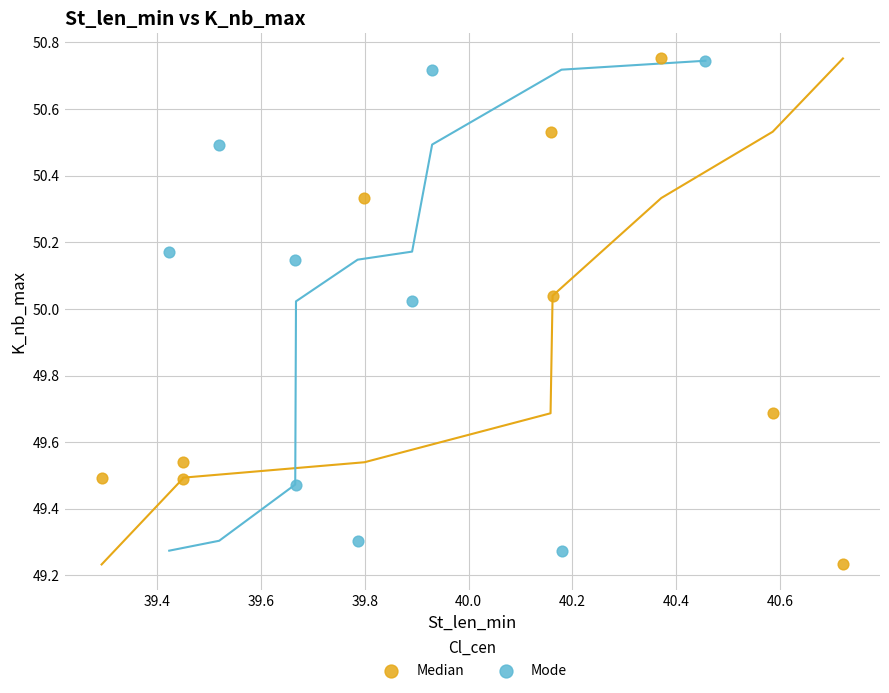

Which series has the largest Y range (max minus min)?

Median